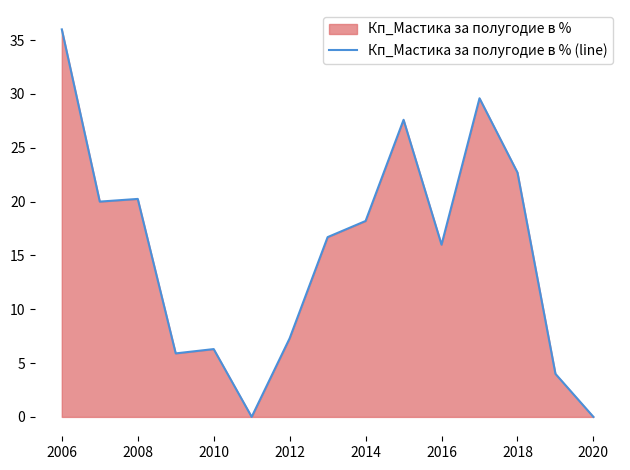

Where is the data nearest to the value 18?

2014